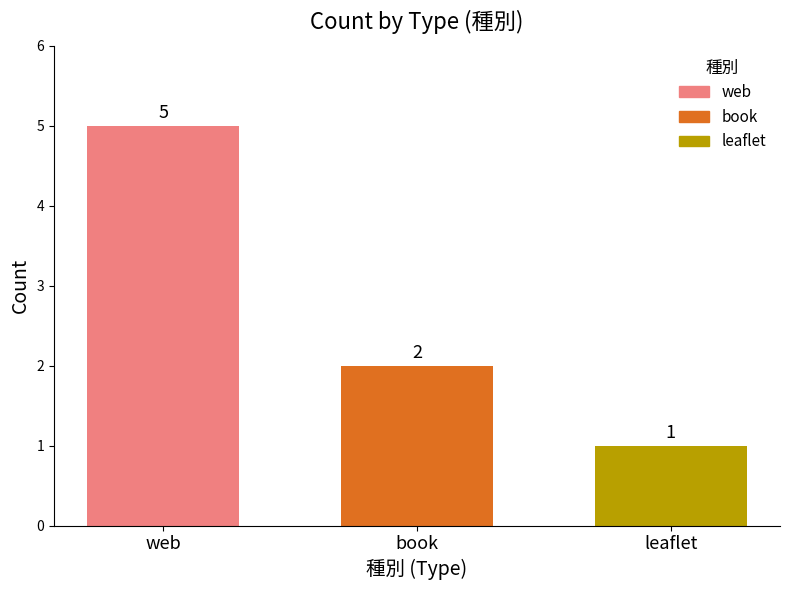

The web series shows 3 at book. True or false?

False